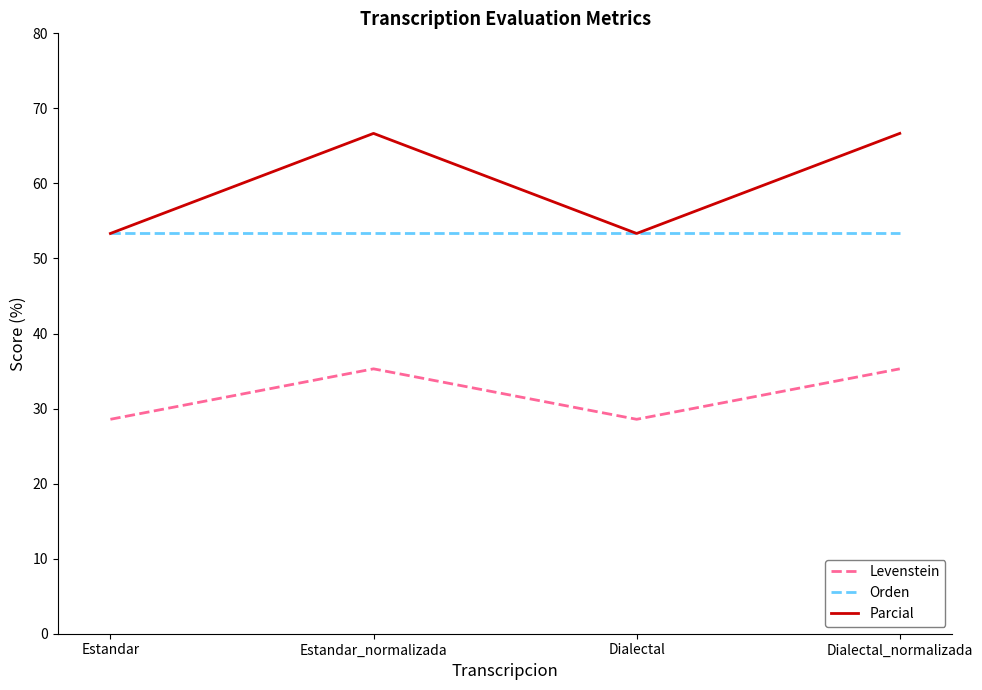

What is the lowest value of the Parcial series?

53.3